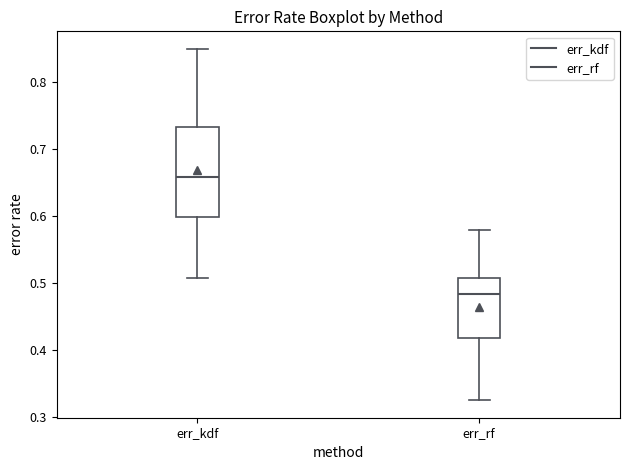

Reading left to right, transcribe this box plot: for each box, give where its median line is, the range the box spans, and where its two whiskers end, as read against the y-axis. The values are not printed on the chart, so give them approximately, as read against the axis.

err_kdf: median 0.66, box 0.60 to 0.73, whiskers 0.51 to 0.85
err_rf: median 0.48, box 0.42 to 0.51, whiskers 0.33 to 0.58